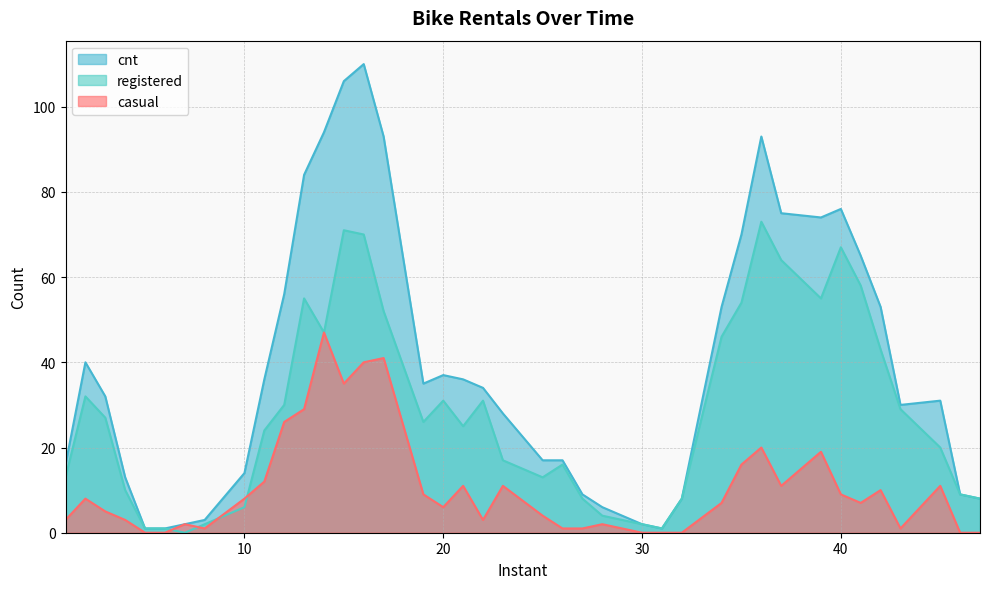

Reading left to right, list all the values displayed in this chart.

casual: 1=3	2=8	3=5	4=3	5=0	6=0	7=2	8=1	10=8	11=12	12=26	13=29	14=47	15=35	16=40	17=41	19=9	20=6	21=11	22=3	23=11	25=4	26=1	27=1	28=2	30=0	31=0	32=0	34=7	35=16	36=20	37=11	39=19	40=9	41=7	42=10	43=1	45=11	46=0	47=0
registered: 1=13	2=32	3=27	4=10	5=1	6=1	7=0	8=2	10=6	11=24	12=30	13=55	14=47	15=71	16=70	17=52	19=26	20=31	21=25	22=31	23=17	25=13	26=16	27=8	28=4	30=2	31=1	32=8	34=46	35=54	36=73	37=64	39=55	40=67	41=58	42=43	43=29	45=20	46=9	47=8
cnt: 1=16	2=40	3=32	4=13	5=1	6=1	7=2	8=3	10=14	11=36	12=56	13=84	14=94	15=106	16=110	17=93	19=35	20=37	21=36	22=34	23=28	25=17	26=17	27=9	28=6	30=2	31=1	32=8	34=53	35=70	36=93	37=75	39=74	40=76	41=65	42=53	43=30	45=31	46=9	47=8